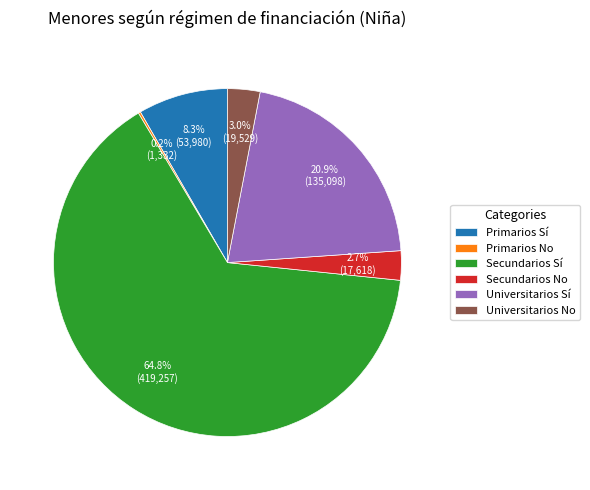

To the nearest percent, what is the difference between the largest and smallest slice percentages?

65%